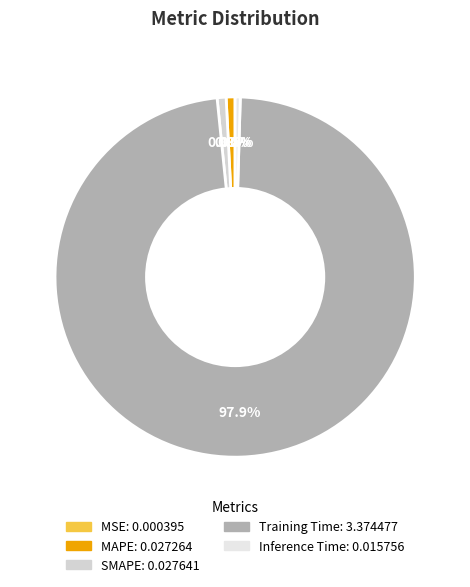

The MSE slice represents 1% of the pie. True or false?

False